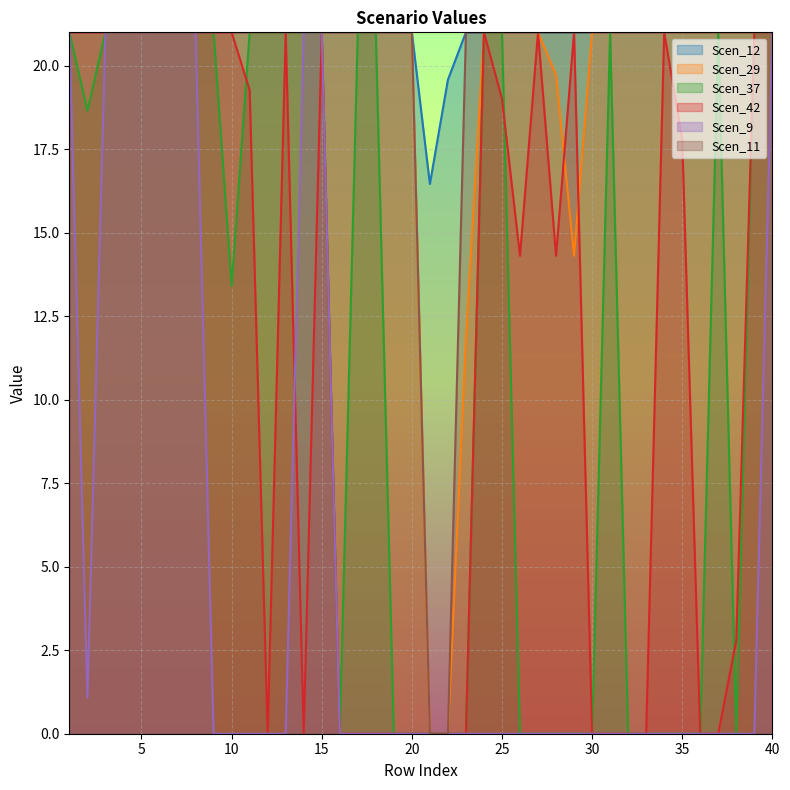

What is the difference between the maximum and minimum values in the Scen_42 series?

21.0